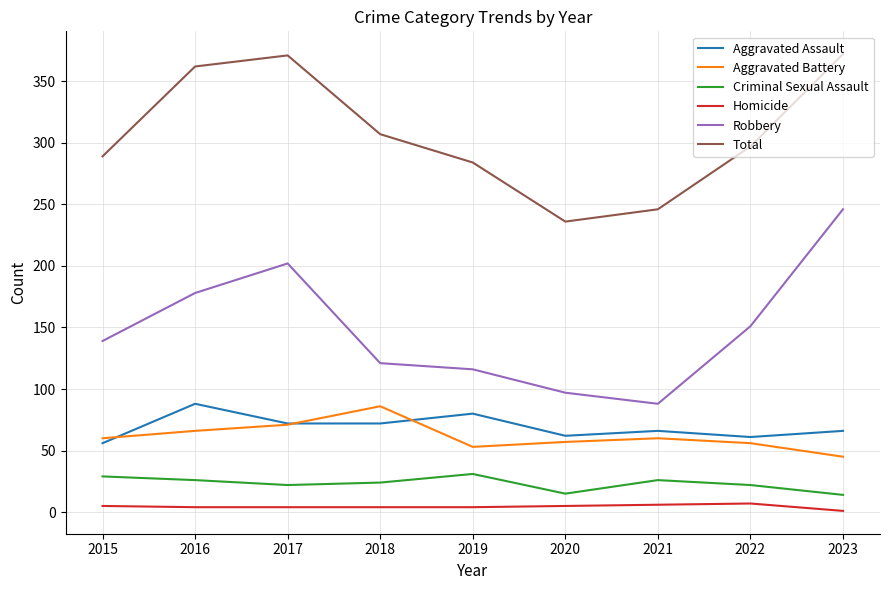

In Total, how many points are lower than both neighbors (excluding endpoints)?

1